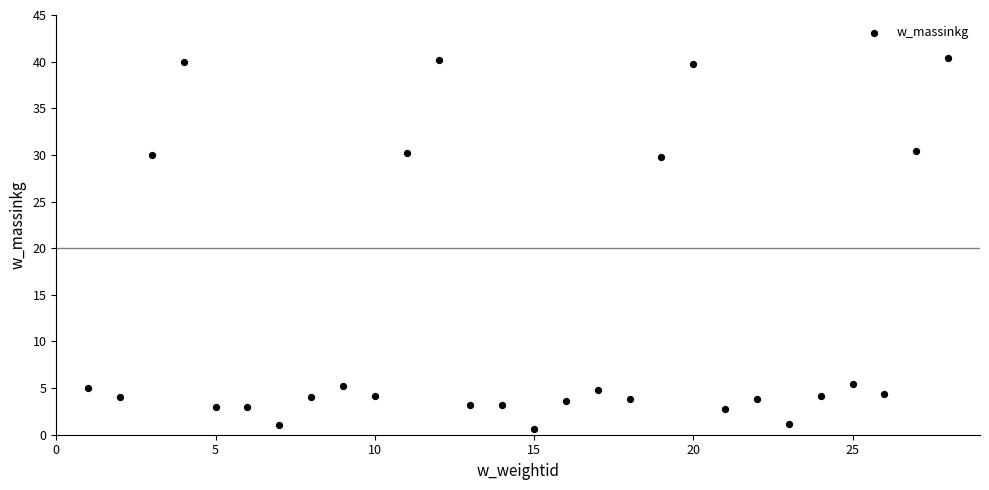

What is the range of Y values (max minus min)?

39.8